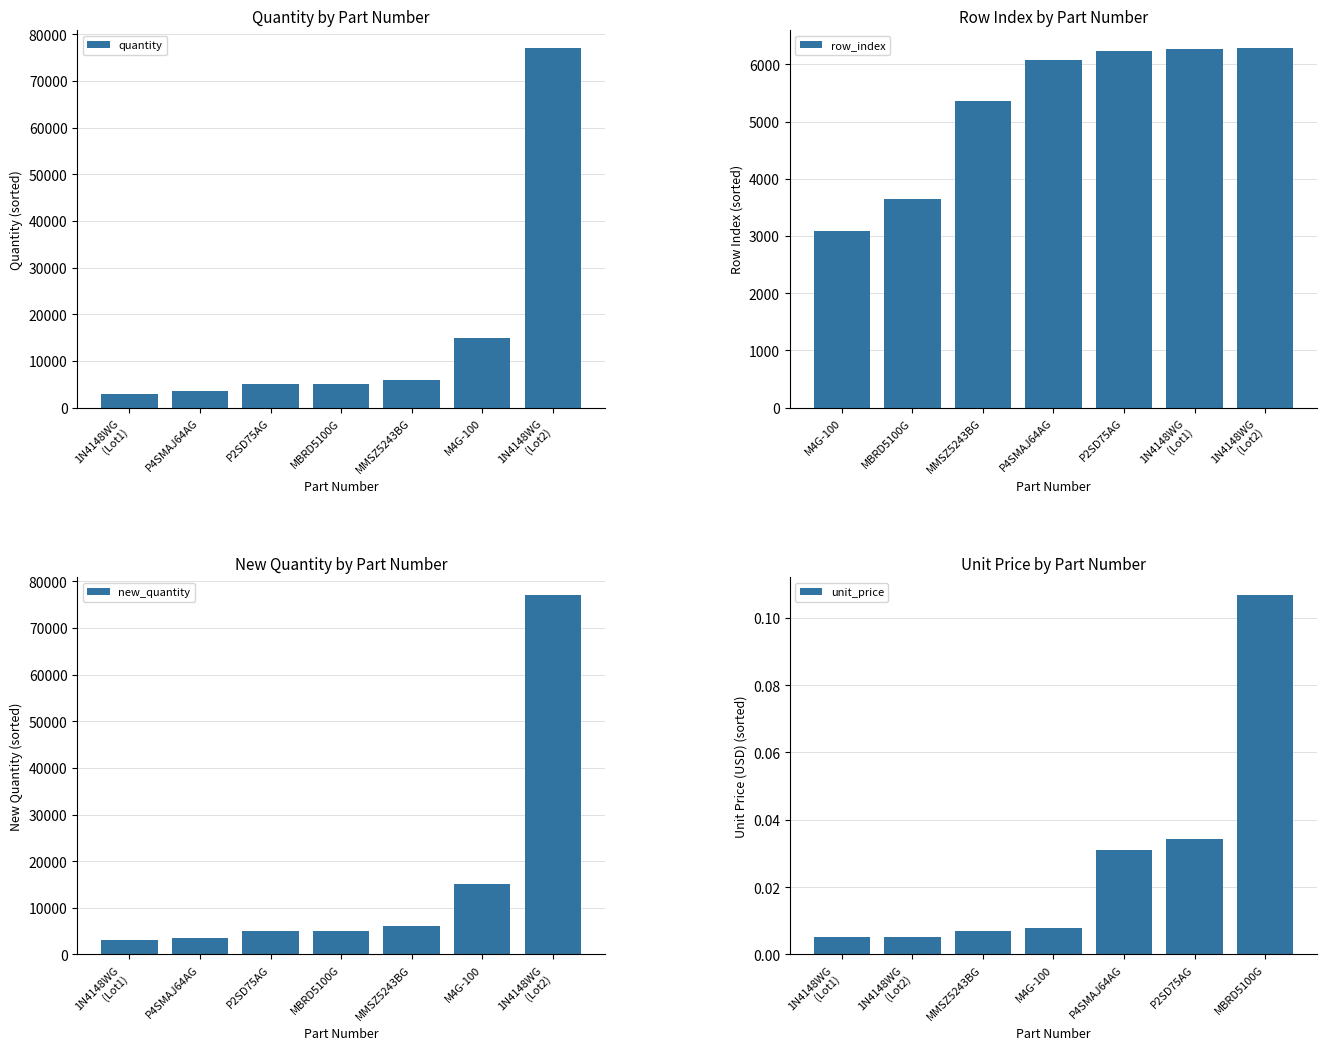

What is the sum of the quantity values at M4G-100 and 1N4148WG
(Lot2)?

92000